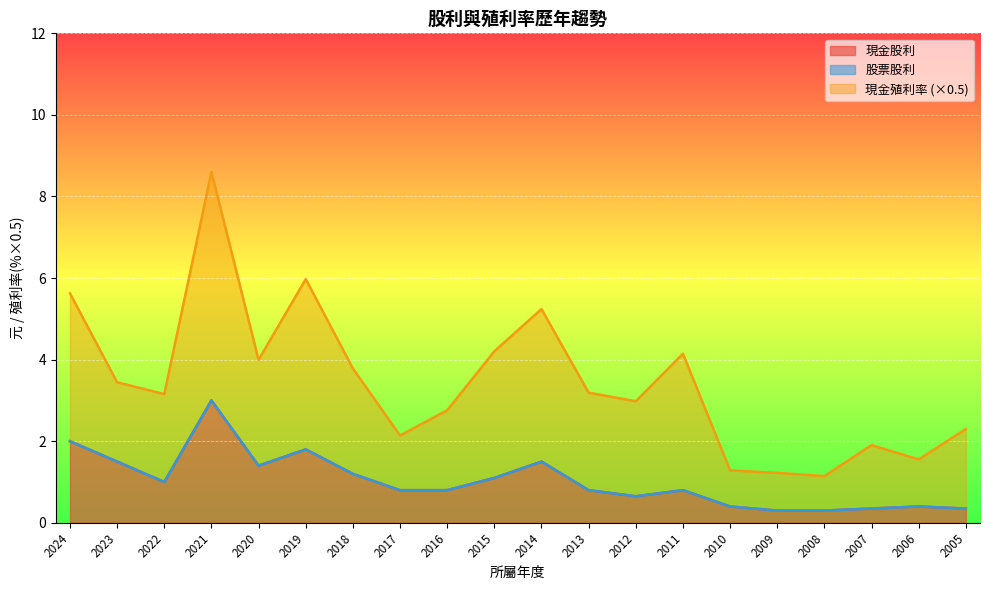

Is it true that 現金股利 equals 0.8 at 2013?

True